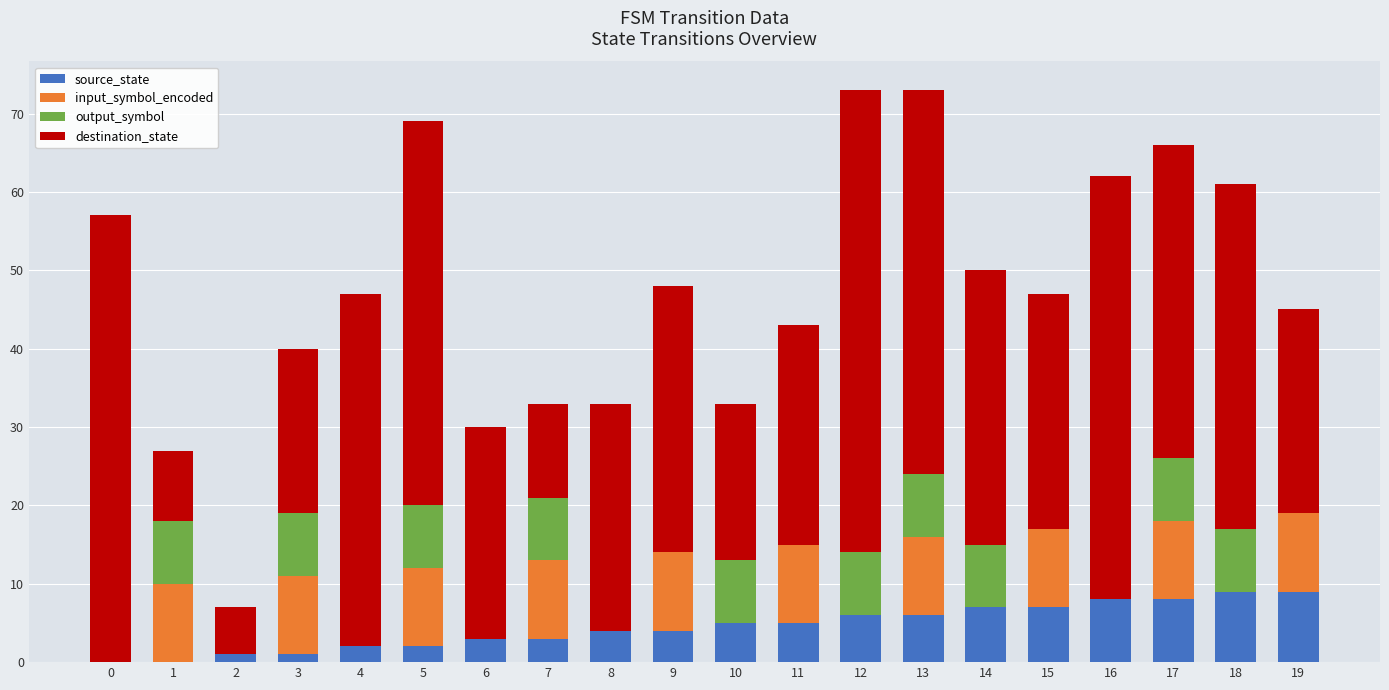

What is the total value across all series at 15?

47